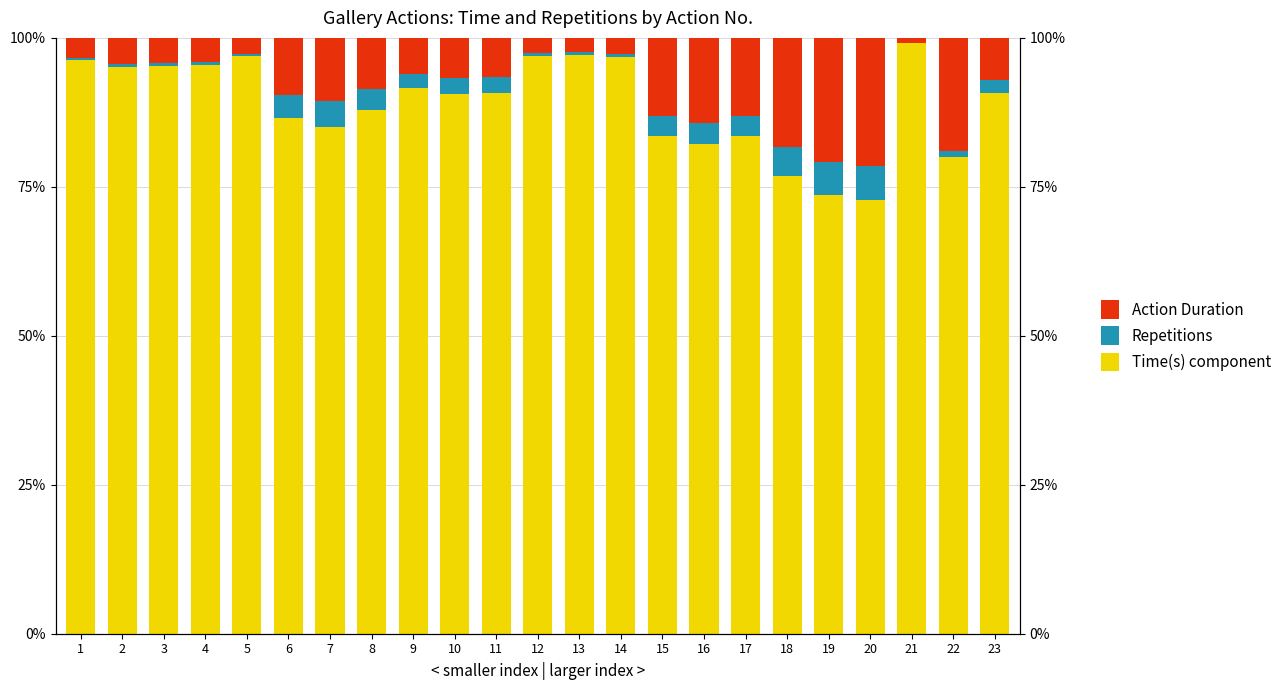

Which series changed the most between 2 and 5?

Time(s) component